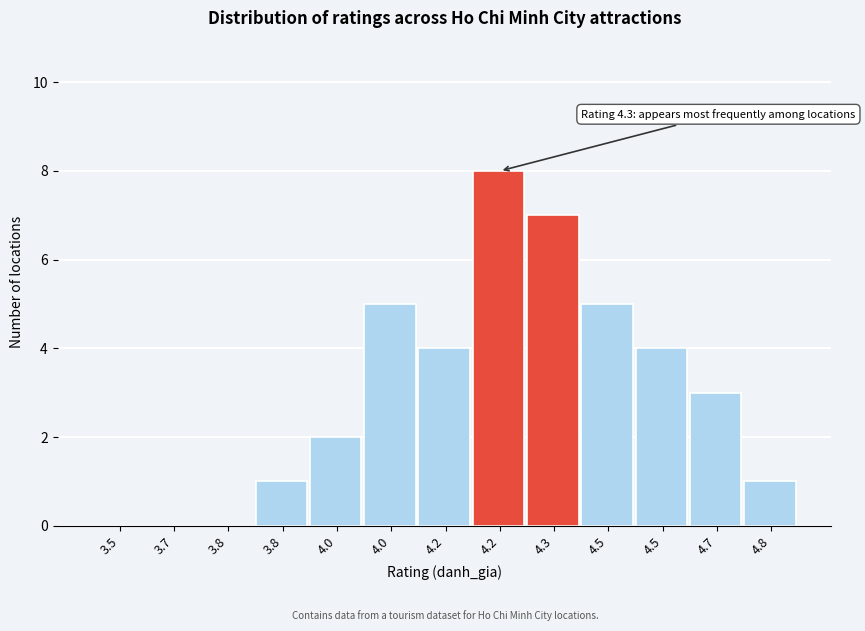

How many distinct data groups are displayed?

1